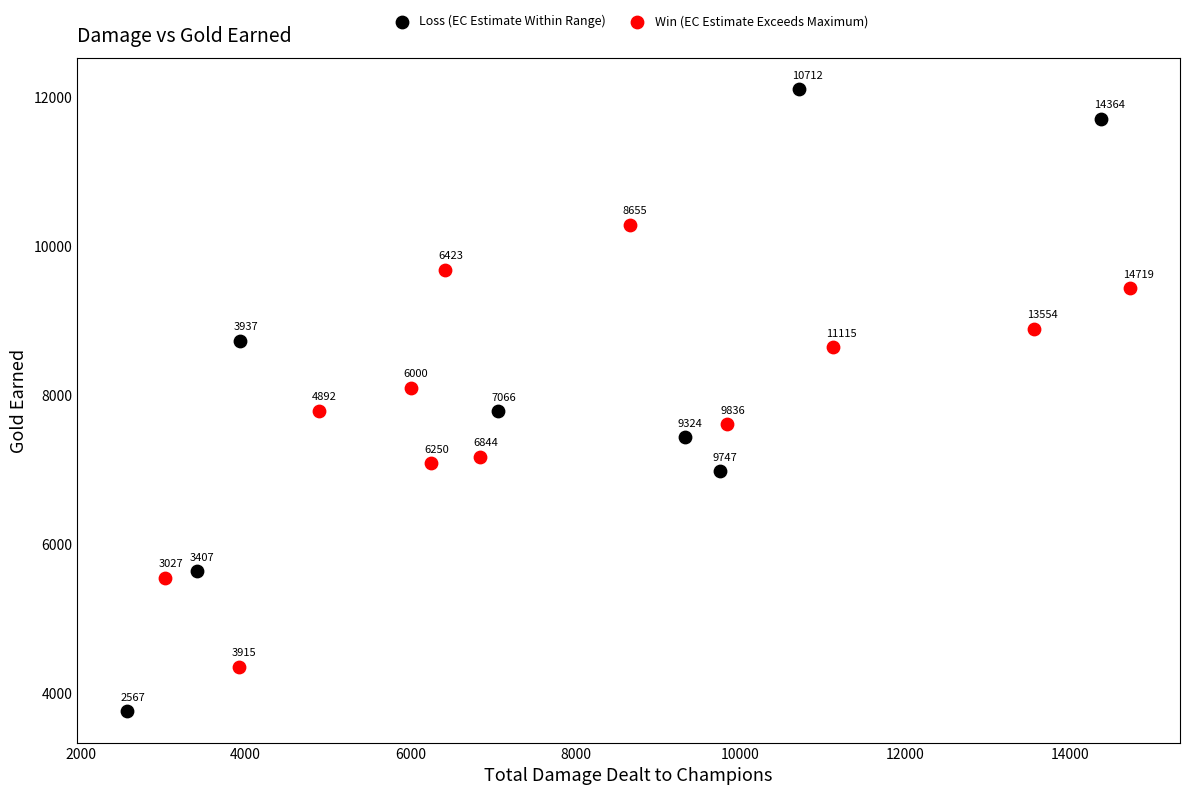

Which series has the widest spread of Y values?

Loss (EC Estimate Within Range)